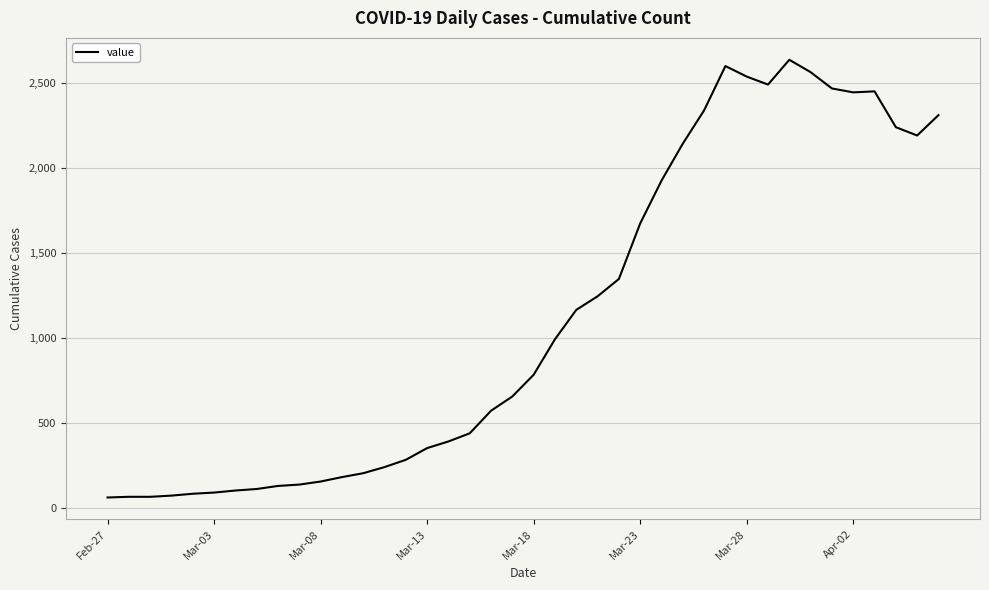

What is the difference between the second highest and second lowest values?

2537